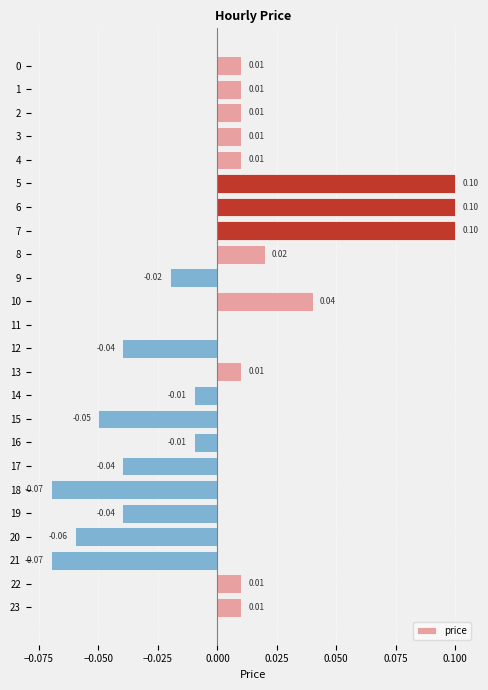

Which has a higher value, 13 or 18?

13